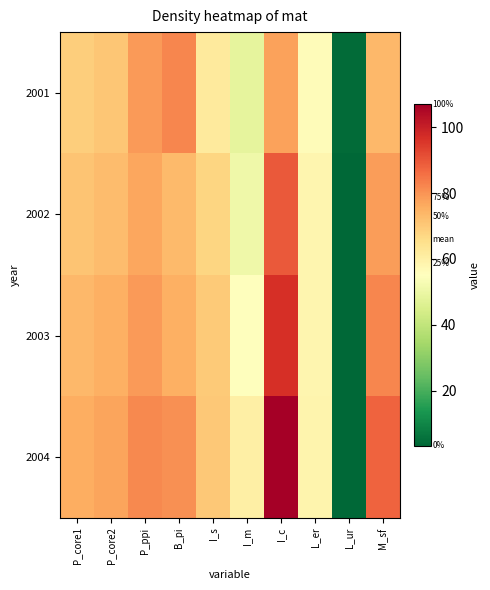

Which category has the highest value across all series?

I_c